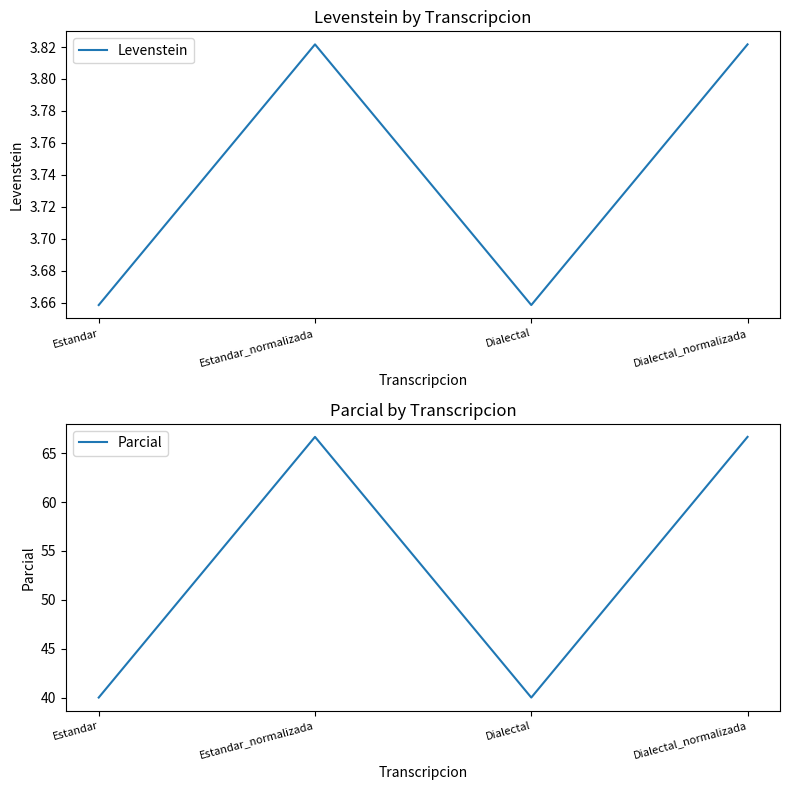

How many data points in Parcial are above 66?

2